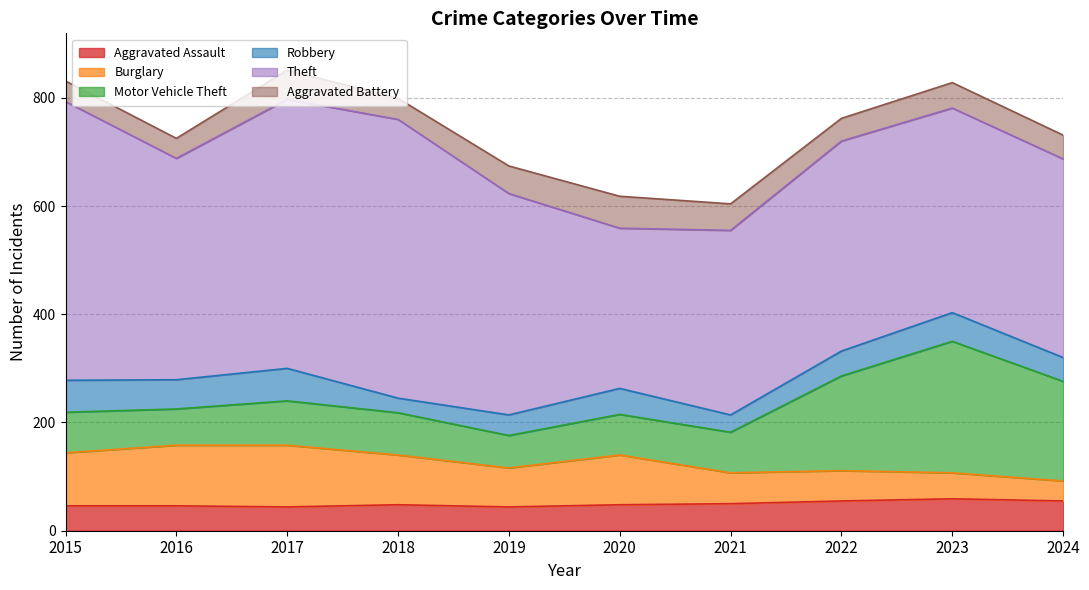

Reading left to right, list all the values displayed in this chart.

Aggravated Assault: 2015=46	2016=46	2017=44	2018=48	2019=44	2020=48	2021=50	2022=55	2023=59	2024=55
Burglary: 2015=98	2016=112	2017=114	2018=92	2019=72	2020=92	2021=57	2022=56	2023=48	2024=37
Motor Vehicle Theft: 2015=75	2016=67	2017=82	2018=78	2019=60	2020=75	2021=75	2022=175	2023=243	2024=184
Robbery: 2015=59	2016=54	2017=60	2018=27	2019=38	2020=48	2021=32	2022=46	2023=53	2024=44
Theft: 2015=515	2016=409	2017=497	2018=515	2019=409	2020=296	2021=341	2022=388	2023=378	2024=367
Aggravated Battery: 2015=38	2016=37	2017=54	2018=39	2019=51	2020=59	2021=49	2022=42	2023=47	2024=44